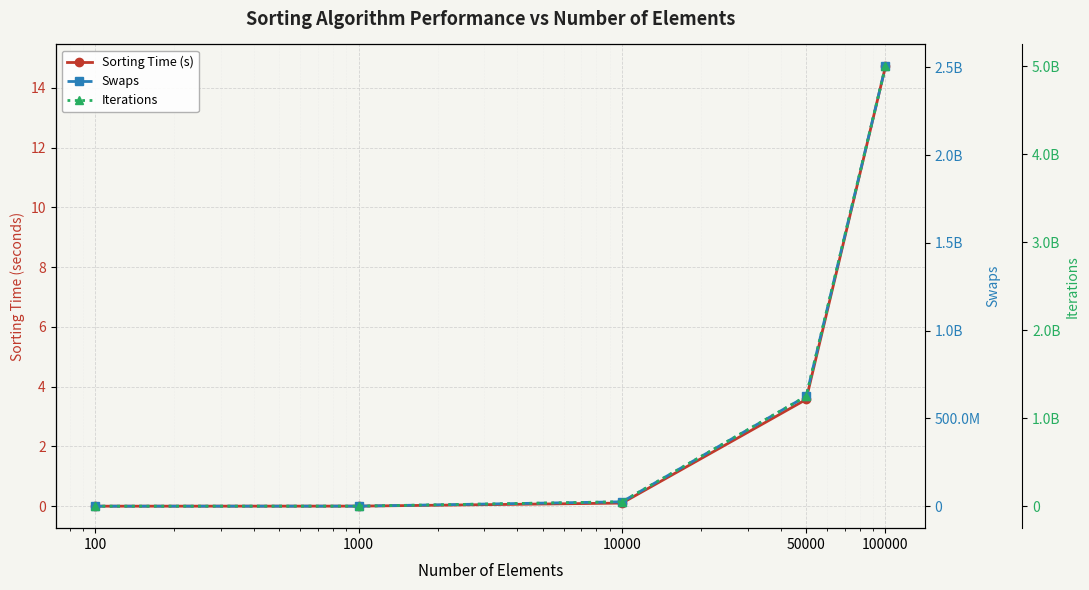

True or false: Iterations and Sorting Time (s) intersect in this chart.

False